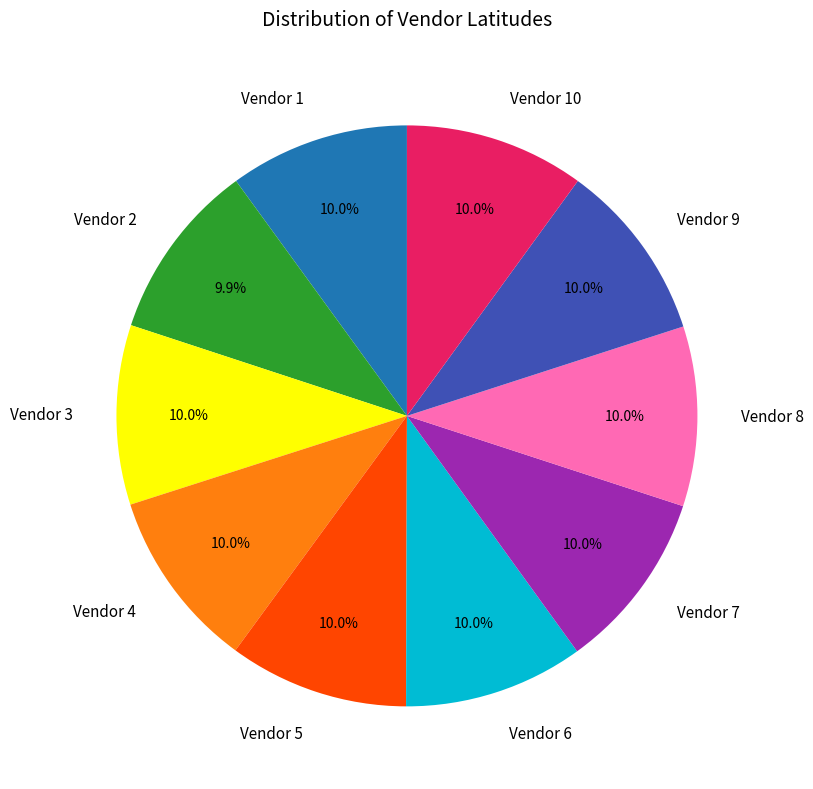

Is it true that Vendor 1 is 1% of the pie?

False